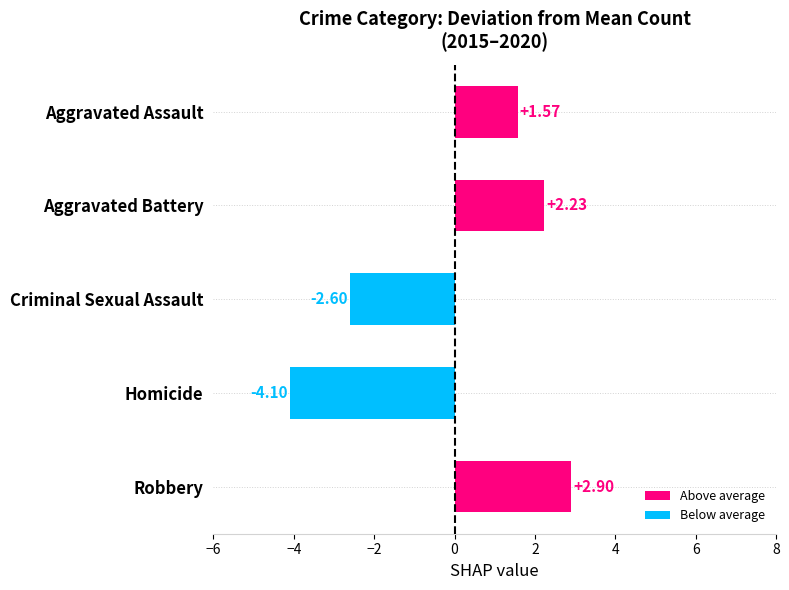

What is the sum of the values at Homicide and Aggravated Assault?

-2.5